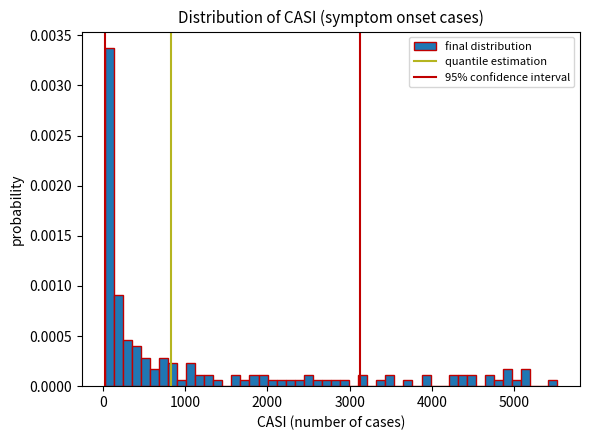

Around what value on the x-axis is the tallest bar? Give the approximate position of its centre, as read against the axis.

100